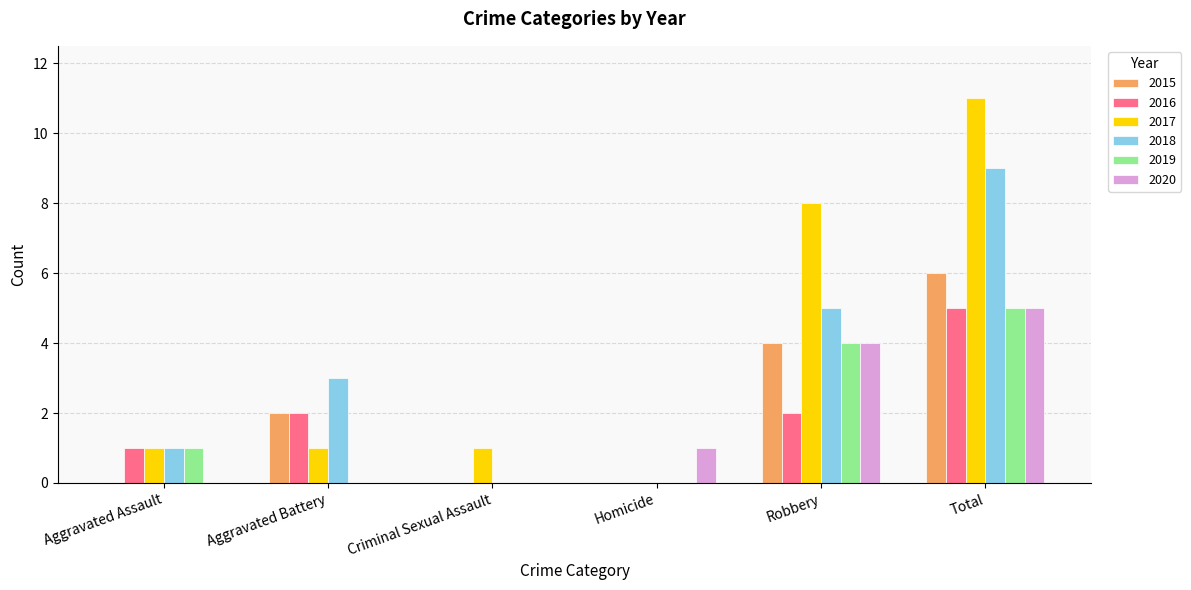

At which label does 2015 reach its peak?

Total